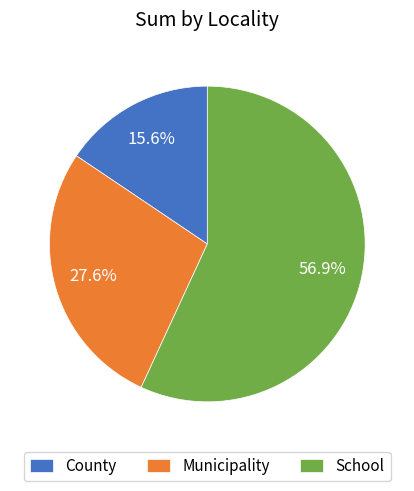

To the nearest percent, what portion does Municipality represent?

28%